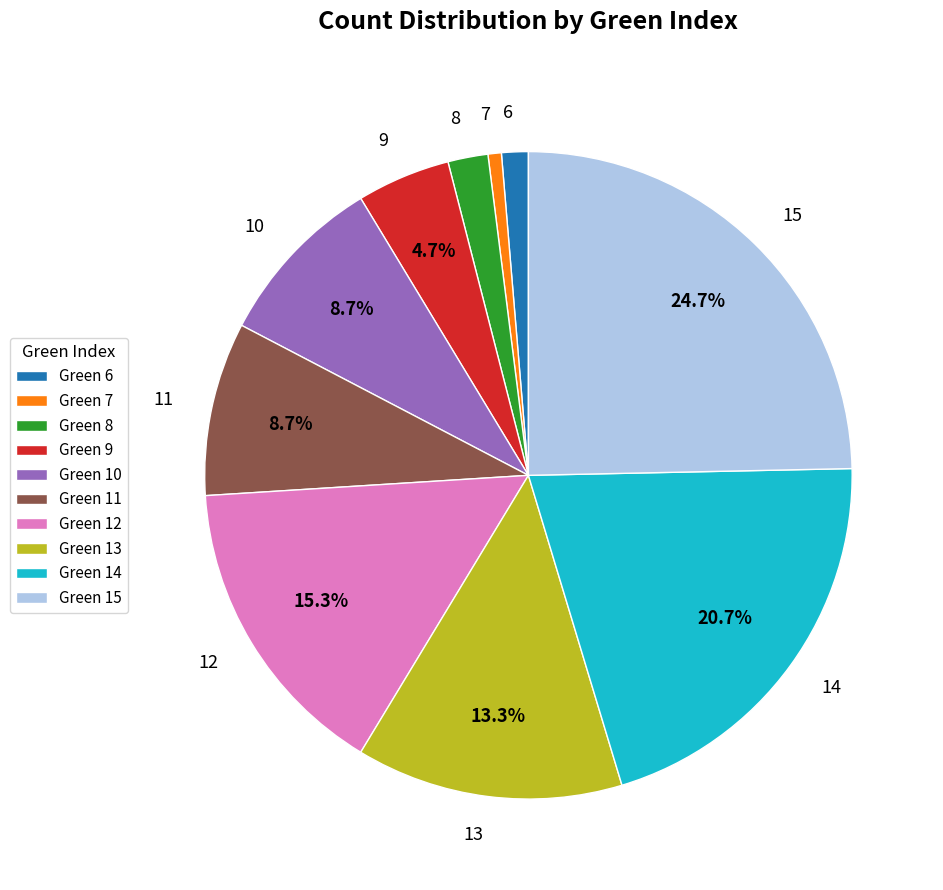

Is the sum of 6 and 12 greater than half?

No